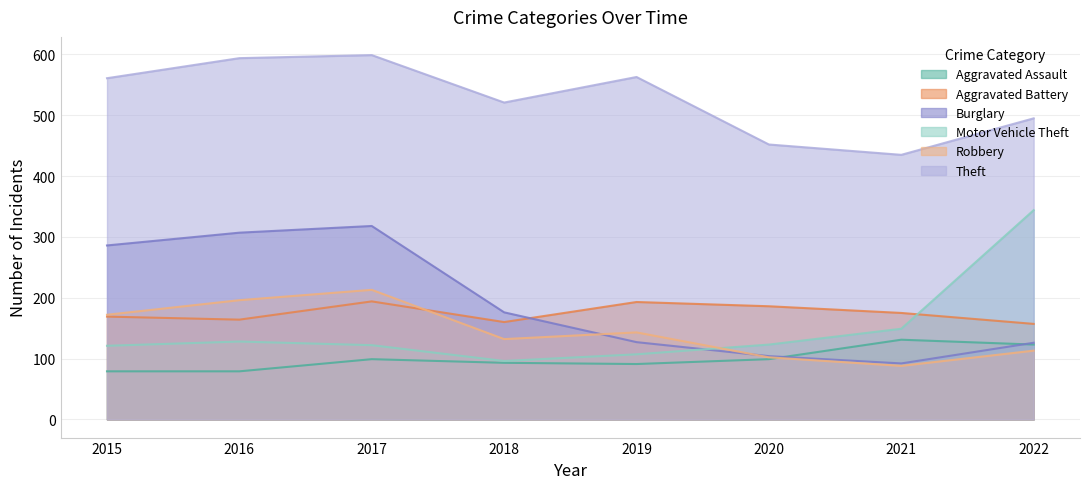

How many categories are shown in the chart?

8